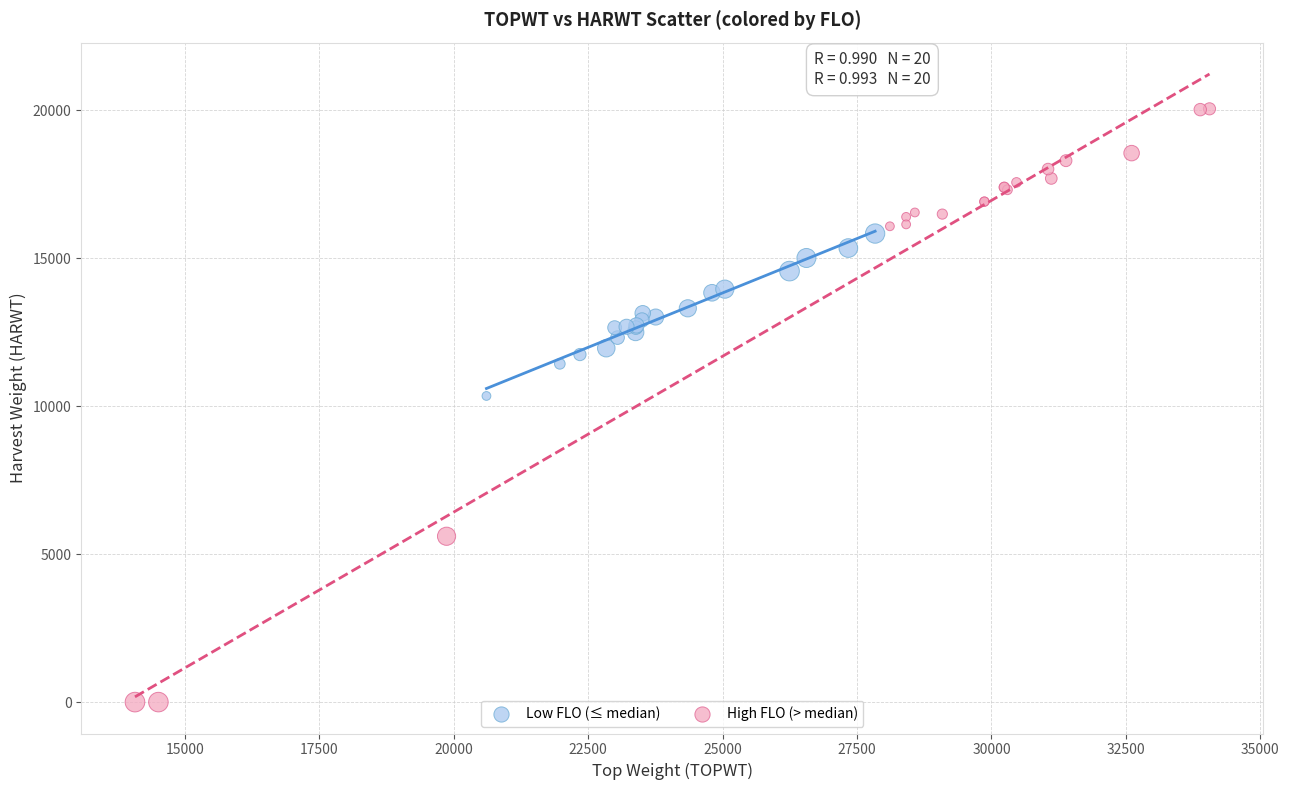

Which series contains the highest Y value?

High FLO (> median)